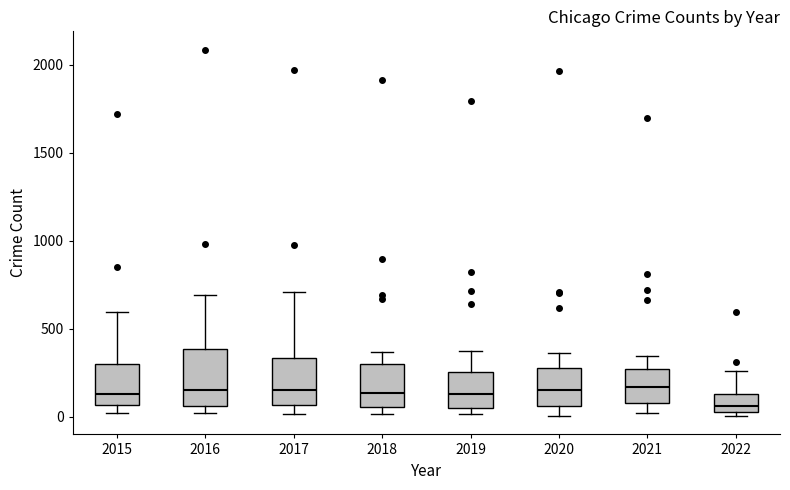

Where does the median line of the box at x = 2018 sit on the y-axis? The values are not printed on the chart, so give them approximately, as read against the axis.

150